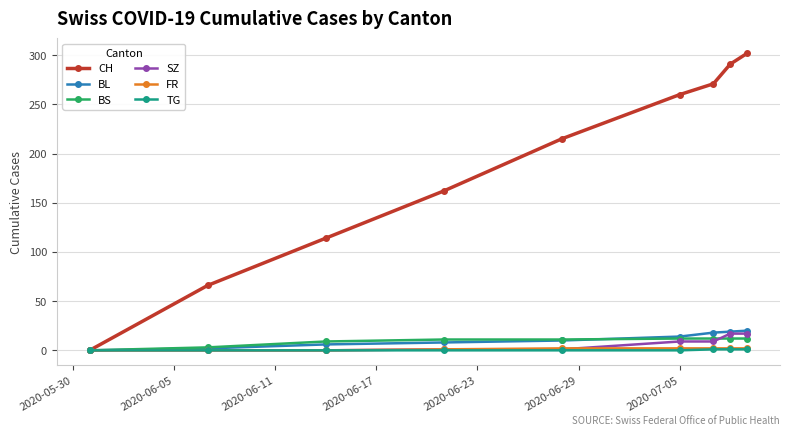

What is the maximum value shown in the chart?

302